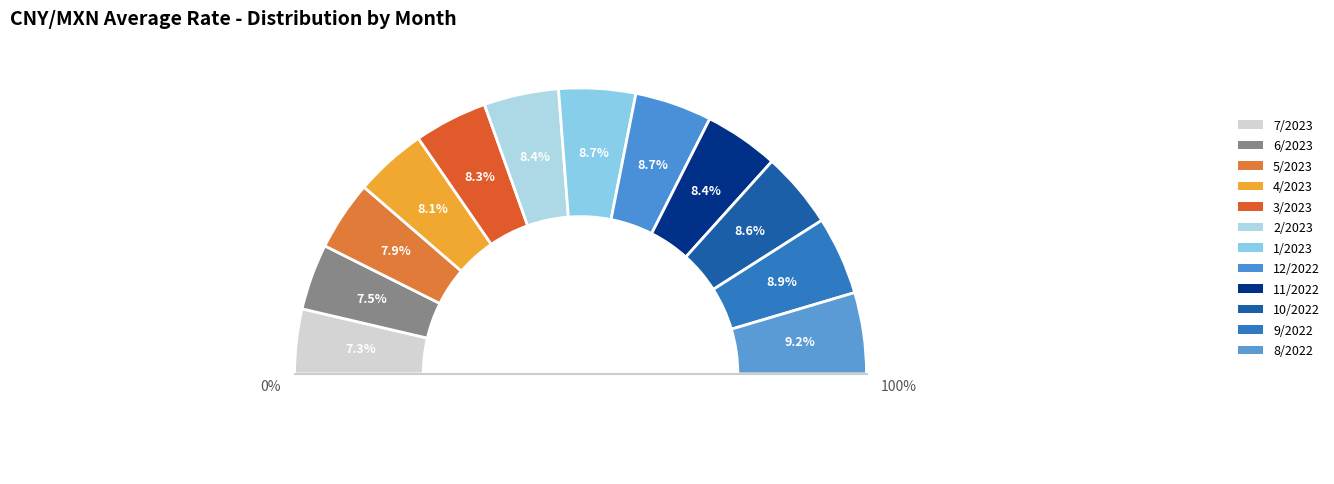

Which slice is the smallest?

7/2023